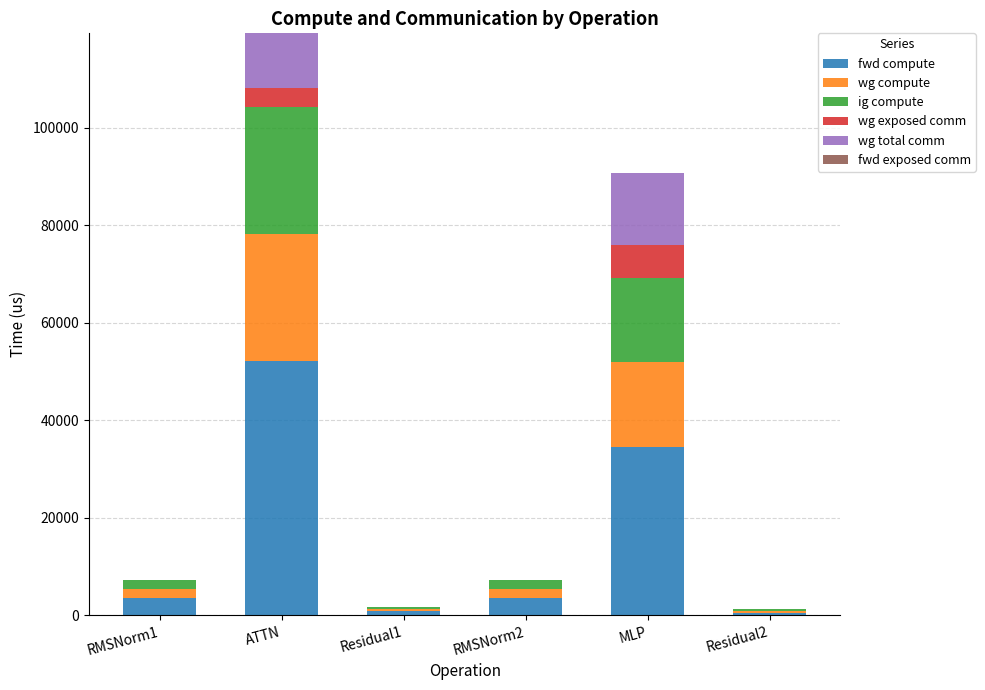

What is the maximum value for fwd compute?

52109.3